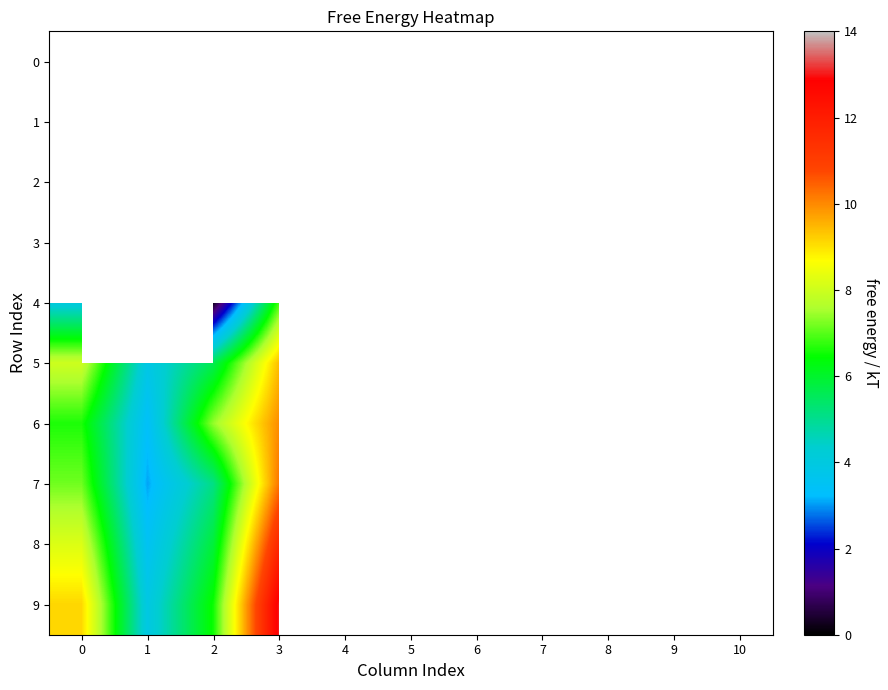

What is the lowest value of the 6 series?

3.4